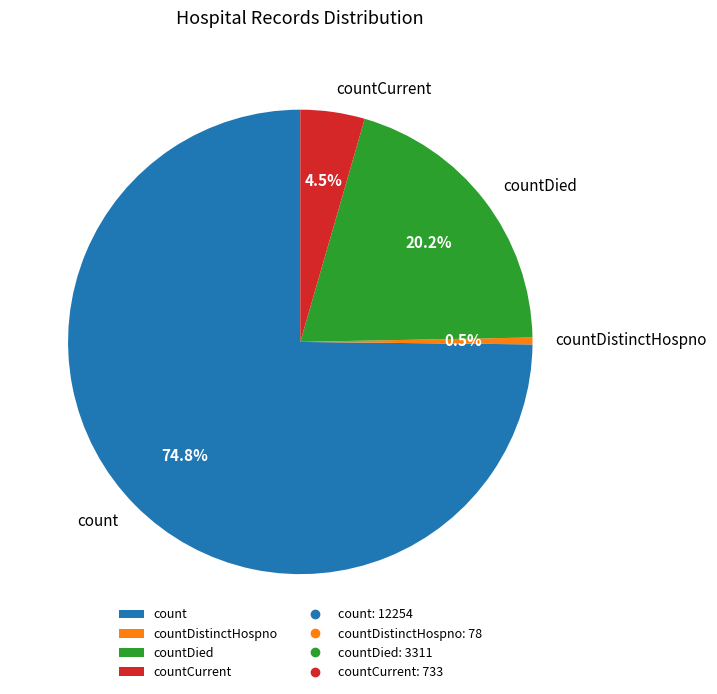

Does countDistinctHospno represent more than half of the total?

No